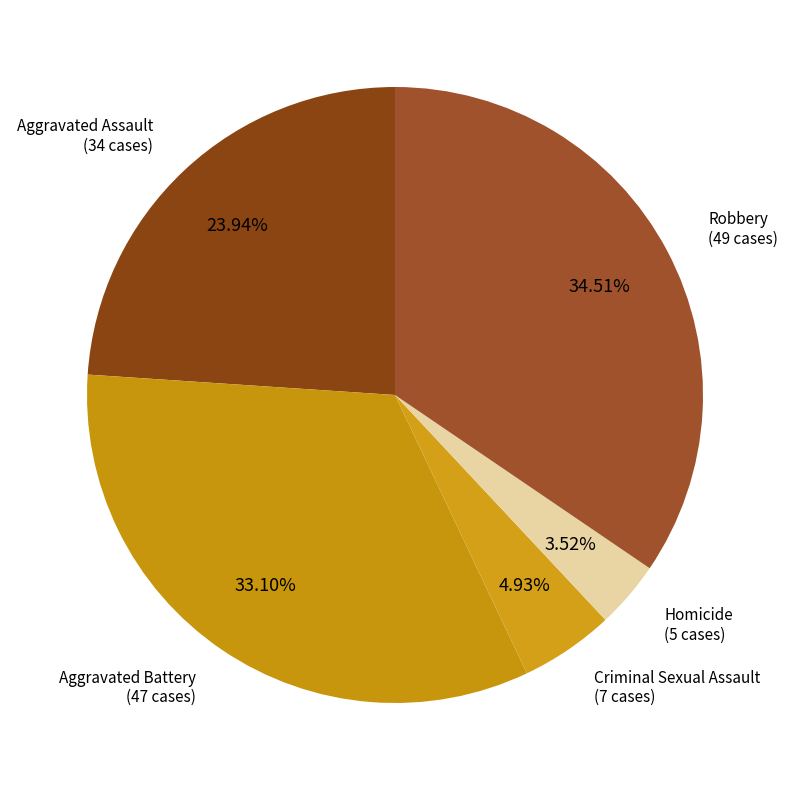

How many slices are in this pie chart?

5